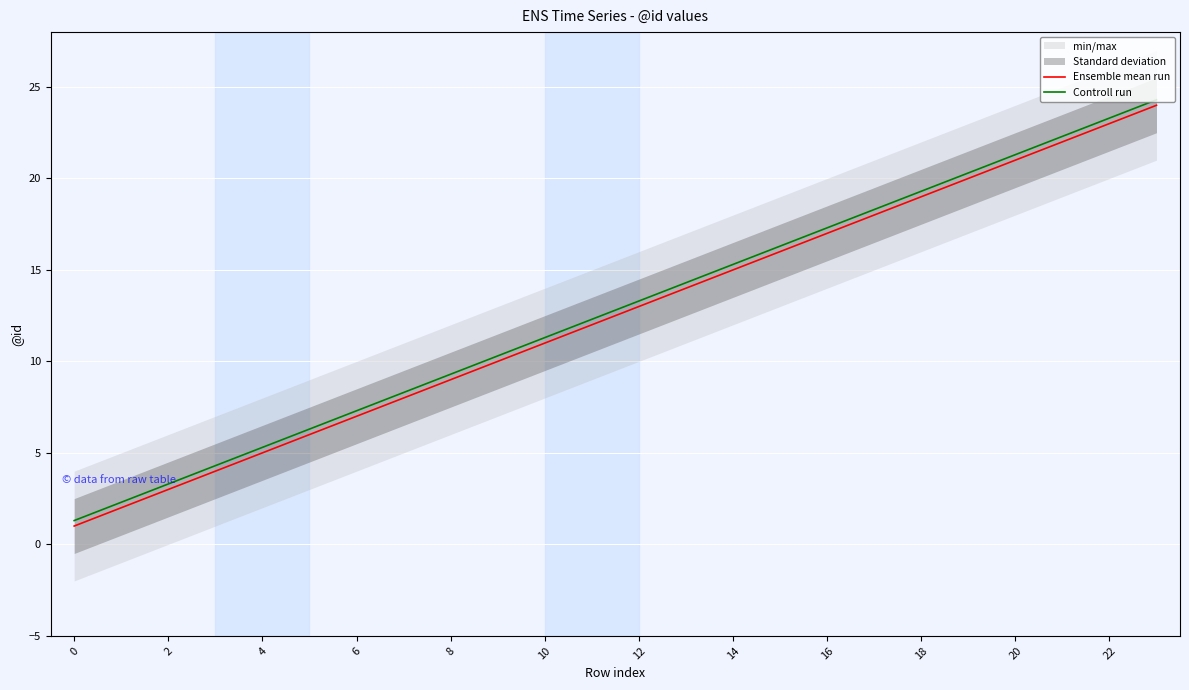

Is it true that Ensemble mean run equals 0.4 at 0?

False